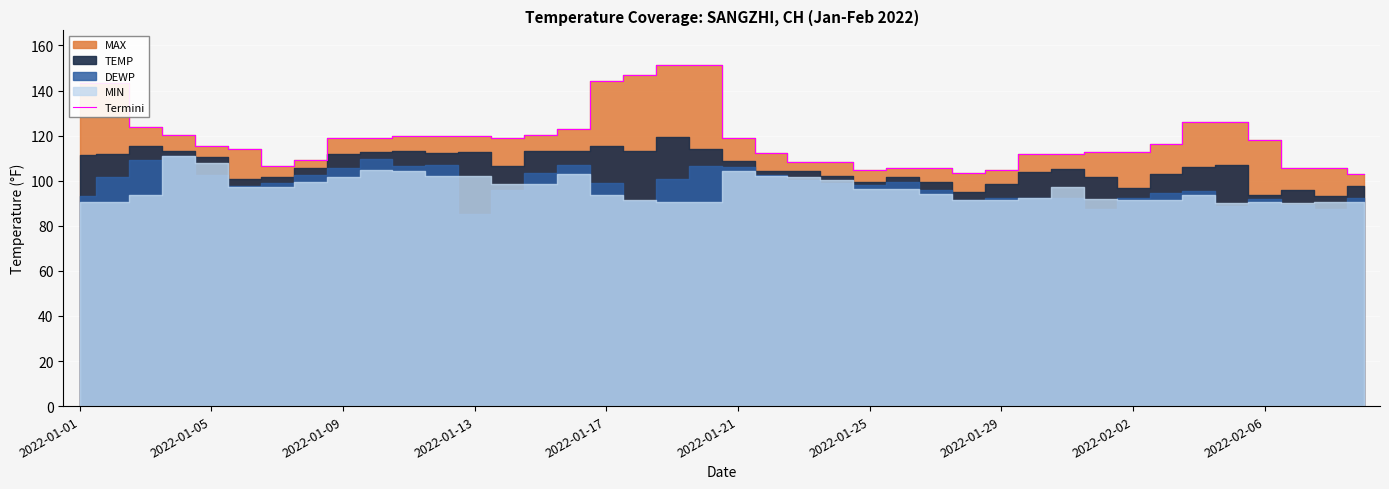

What is the label of the 3rd point from the left?

2022-01-09